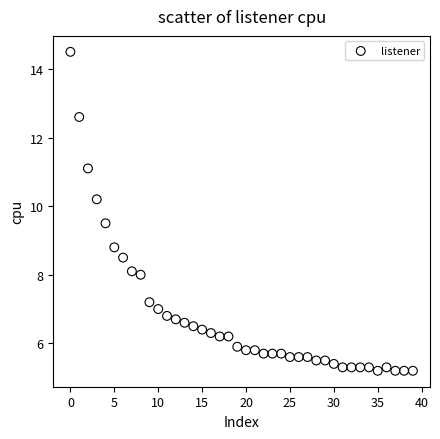

What Y value in the scatter plot is closest to 9?

8.8